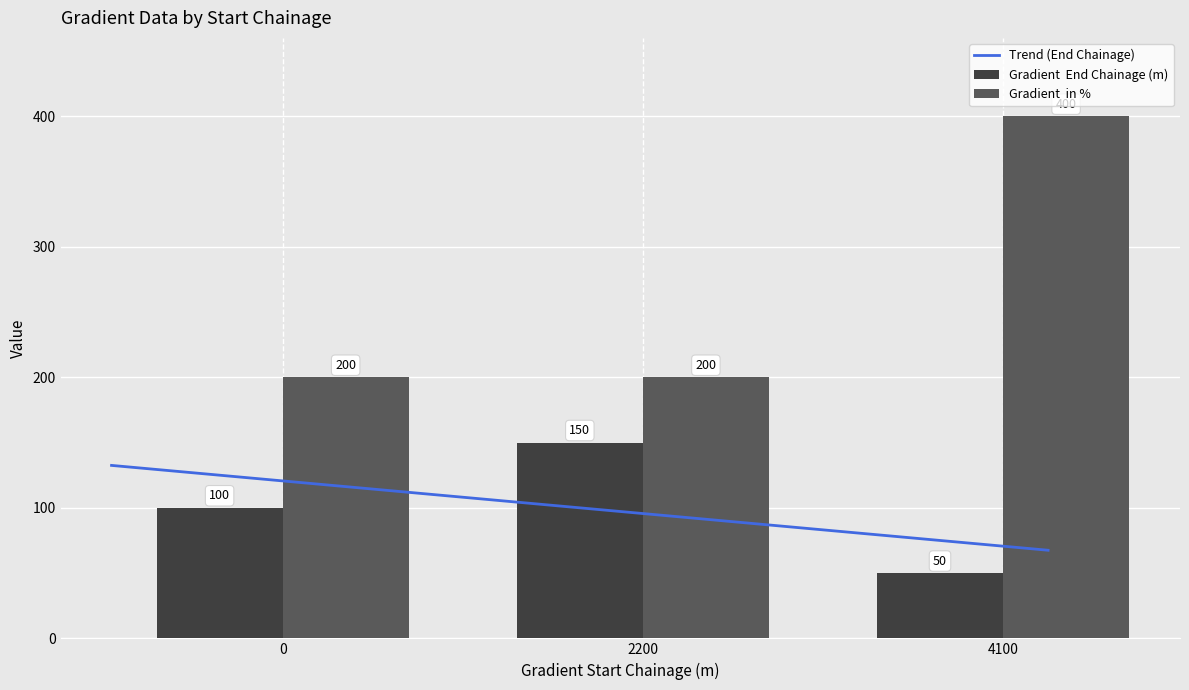

Reading right to left, what are all the values shown in this chart?

Gradient  End Chainage (m): 50	150	100
Gradient  in %: 400	200	200